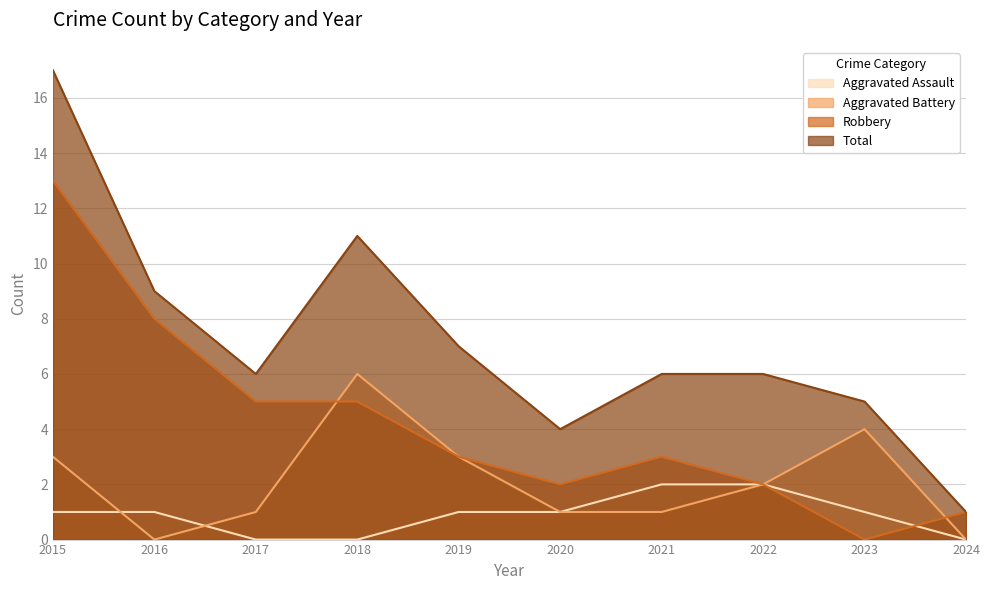

At 2016, list the series in order from smallest to largest.

Aggravated Battery, Aggravated Assault, Robbery, Total